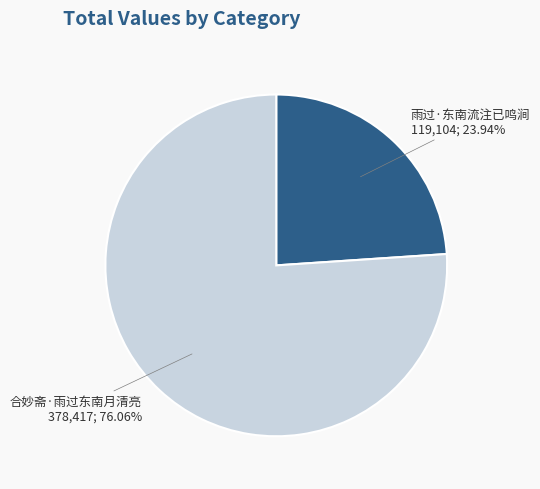

What portion of the pie excludes 合妙斋·雨过东南月清亮?

23.9%